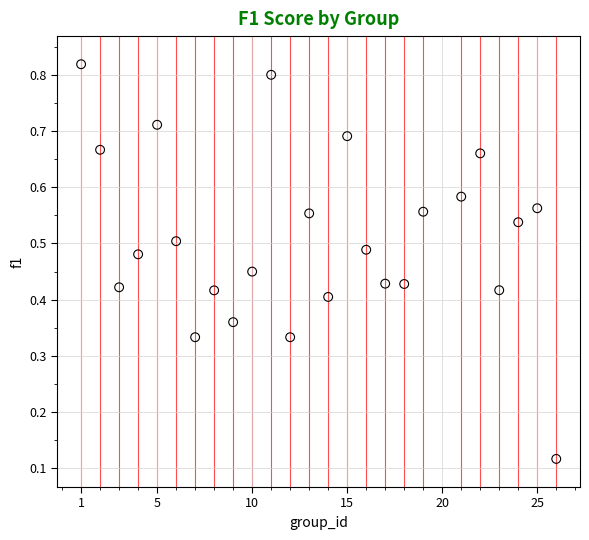

What is the range of X values (max minus min)?

25.0